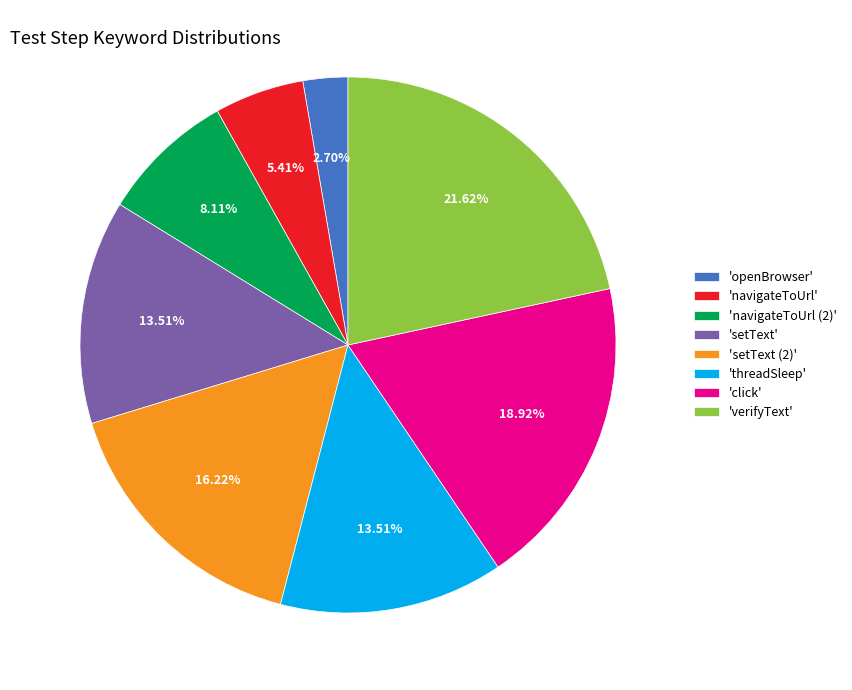

How many slices are in this pie chart?

8